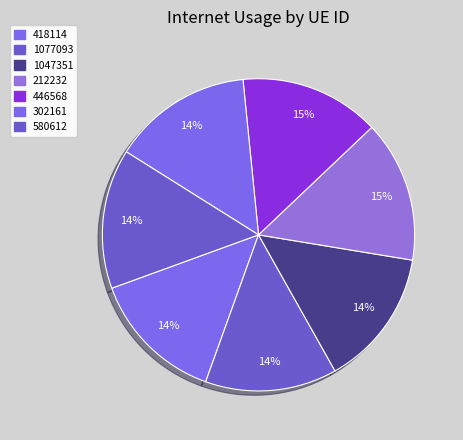

Which slice is the largest?

212232